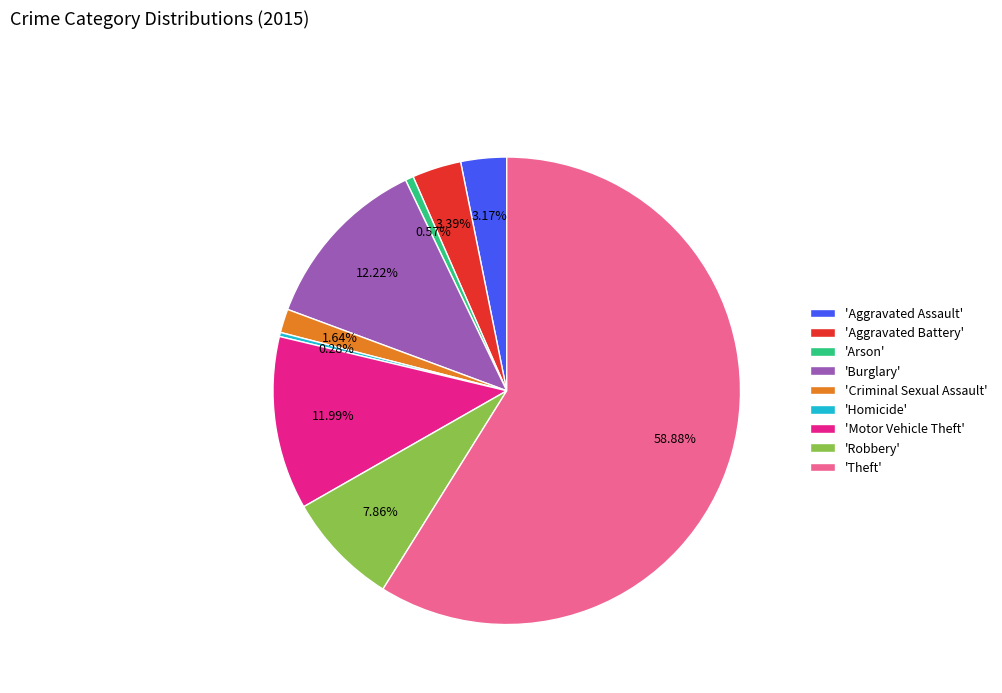

Between 'Homicide' and 'Aggravated Battery', which is larger?

'Aggravated Battery'